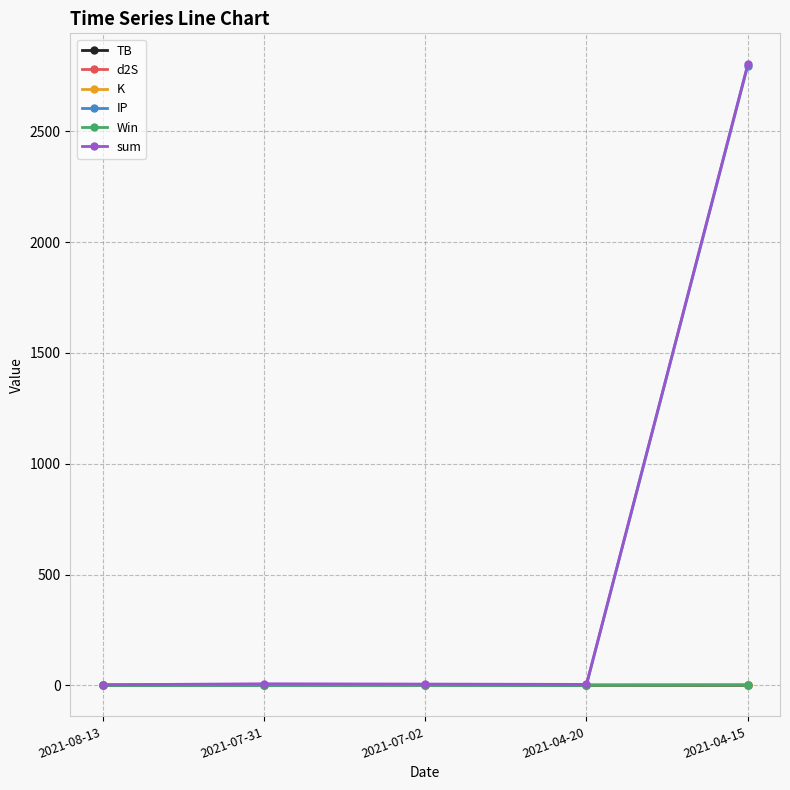

The value of TB at 2021-07-02 is 3.3. True or false?

True